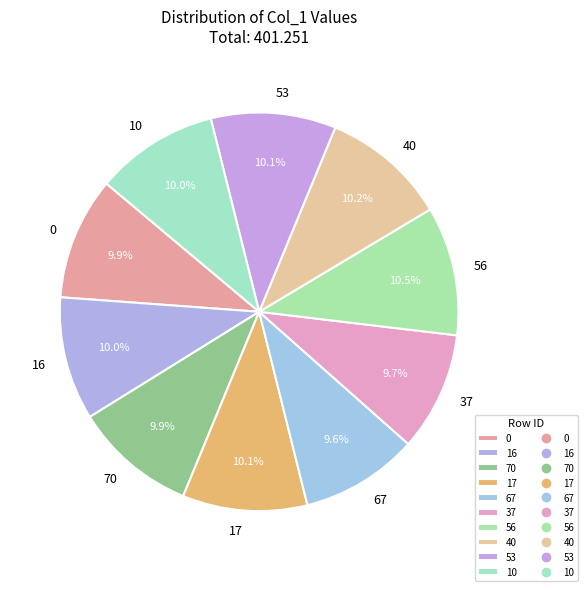

To the nearest percent, what is the average slice percentage?

10%